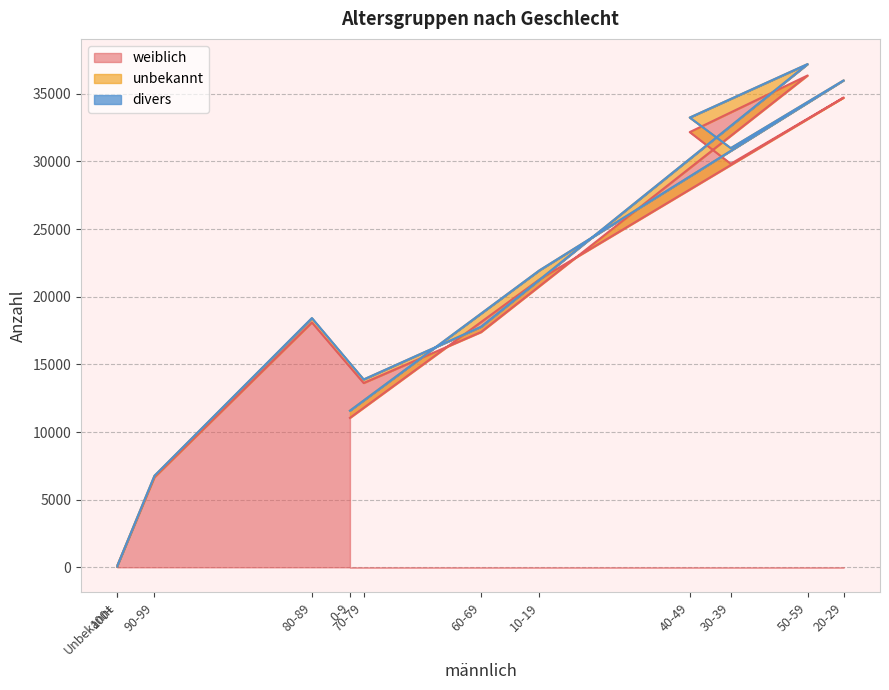

Which label corresponds to the smallest value in the chart?

100+